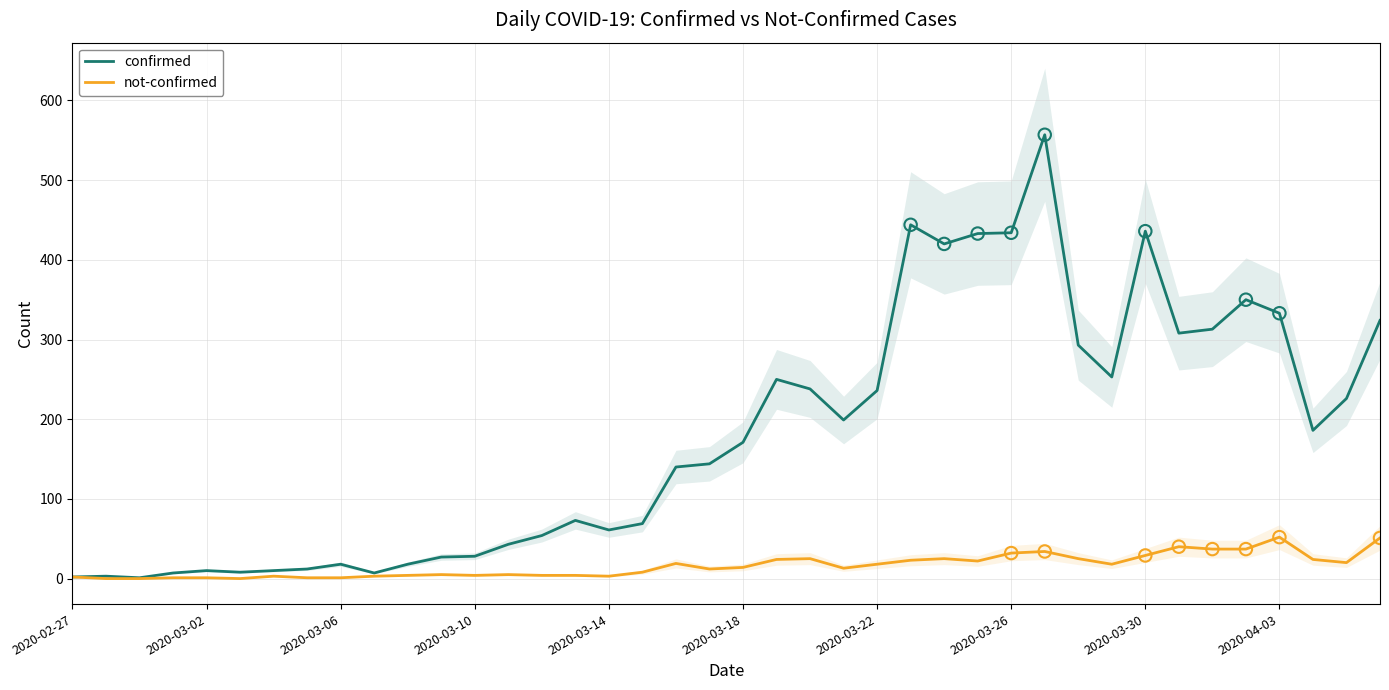

Which series contains the lowest Y value?

not-confirmed